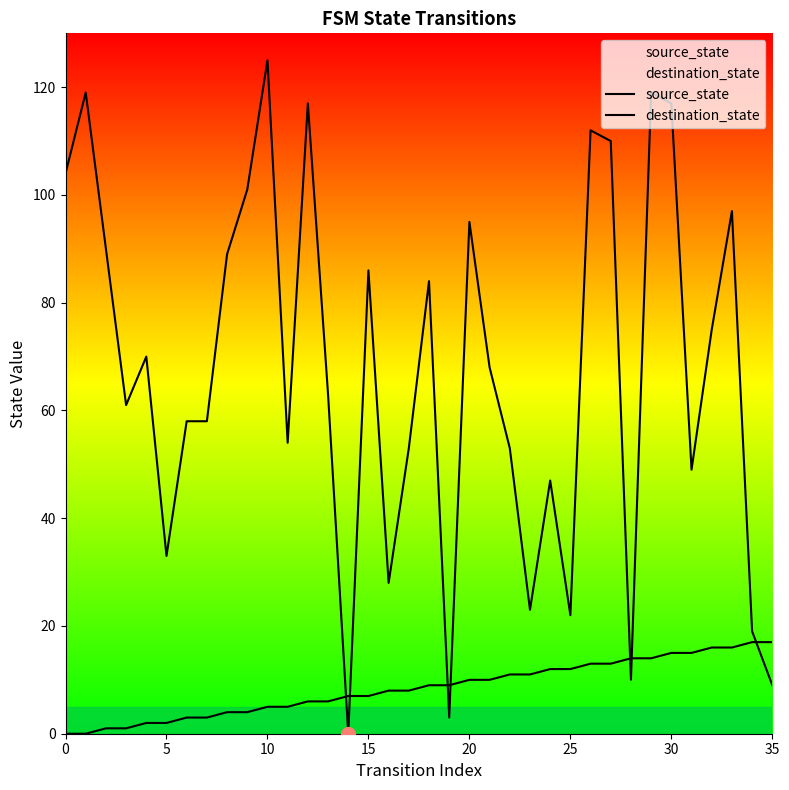

Which series has the largest total across all categories?

destination_state